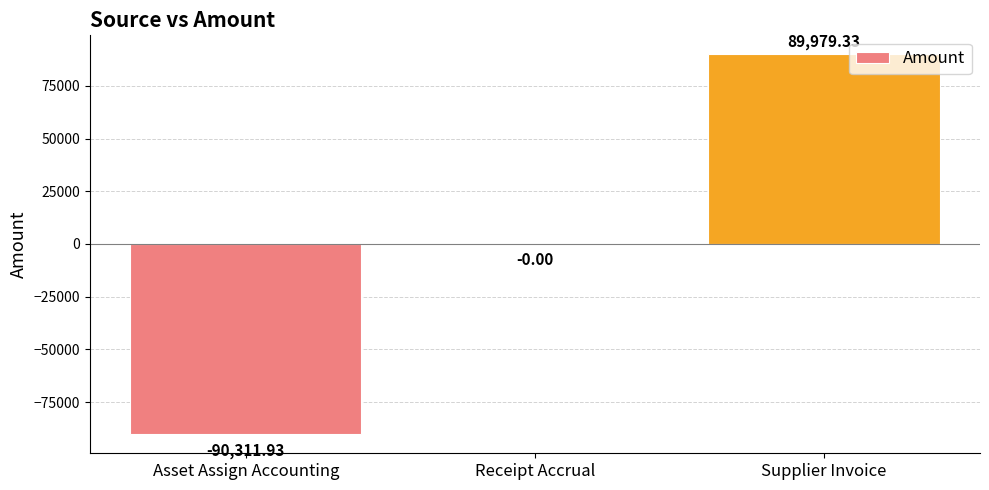

At which category does the chart reach its peak across all series?

Supplier Invoice